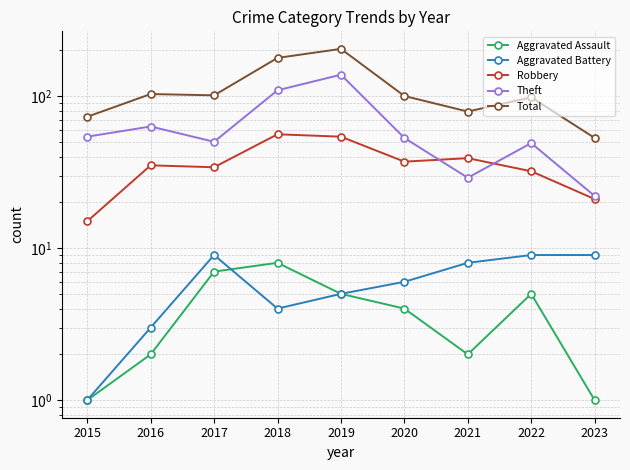

Where is Aggravated Battery nearest to the value 5?

2019